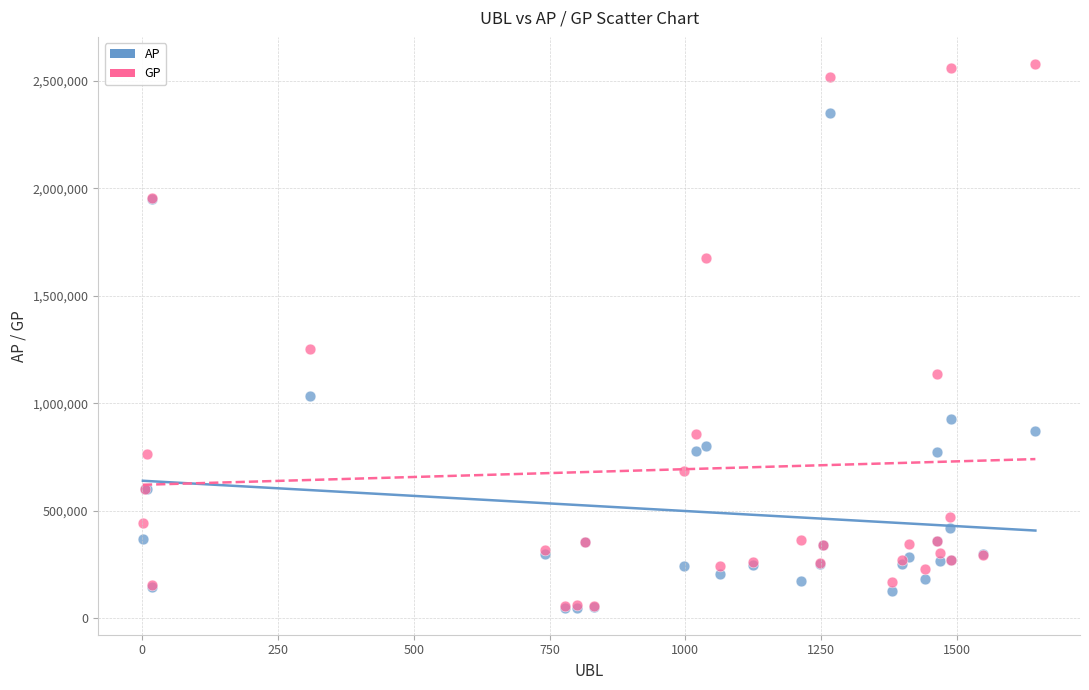

In the GP series, what Y value is closest to 1316127?

1253185